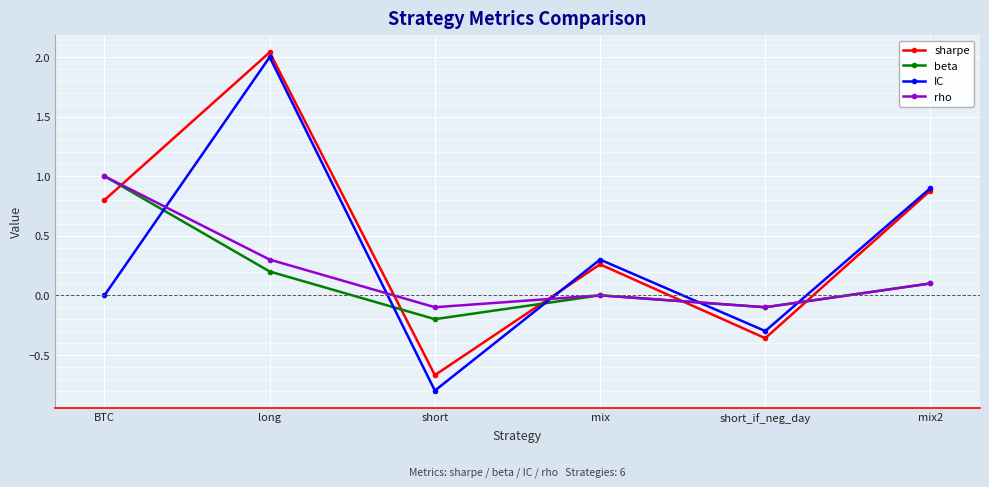

Rank the series at short from highest to lowest value.

rho, beta, sharpe, IC